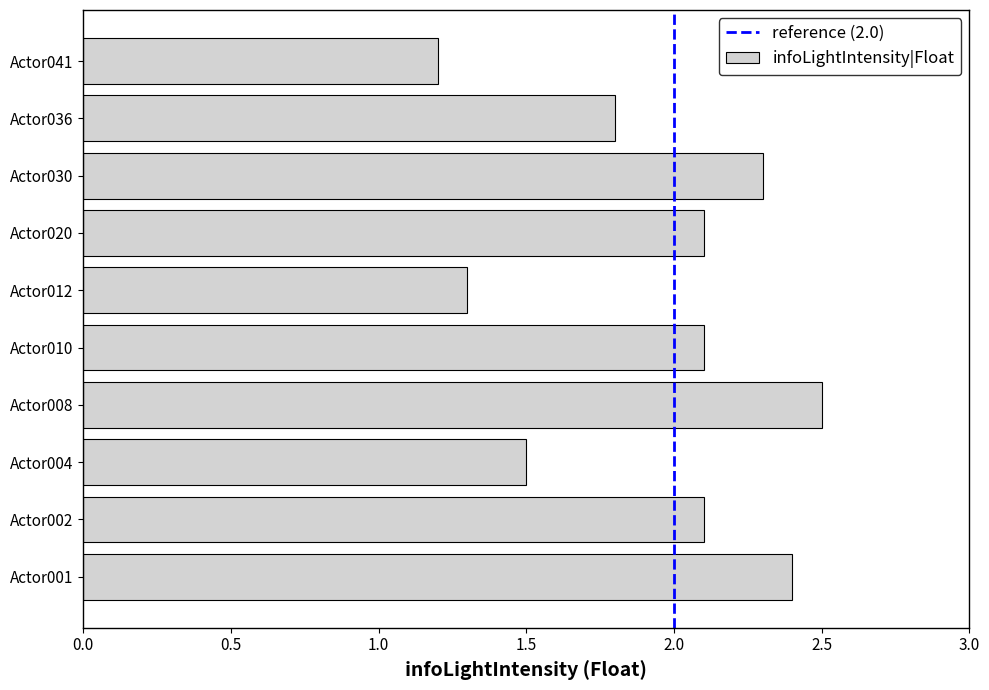

What is the difference between the maximum and minimum values?

1.3